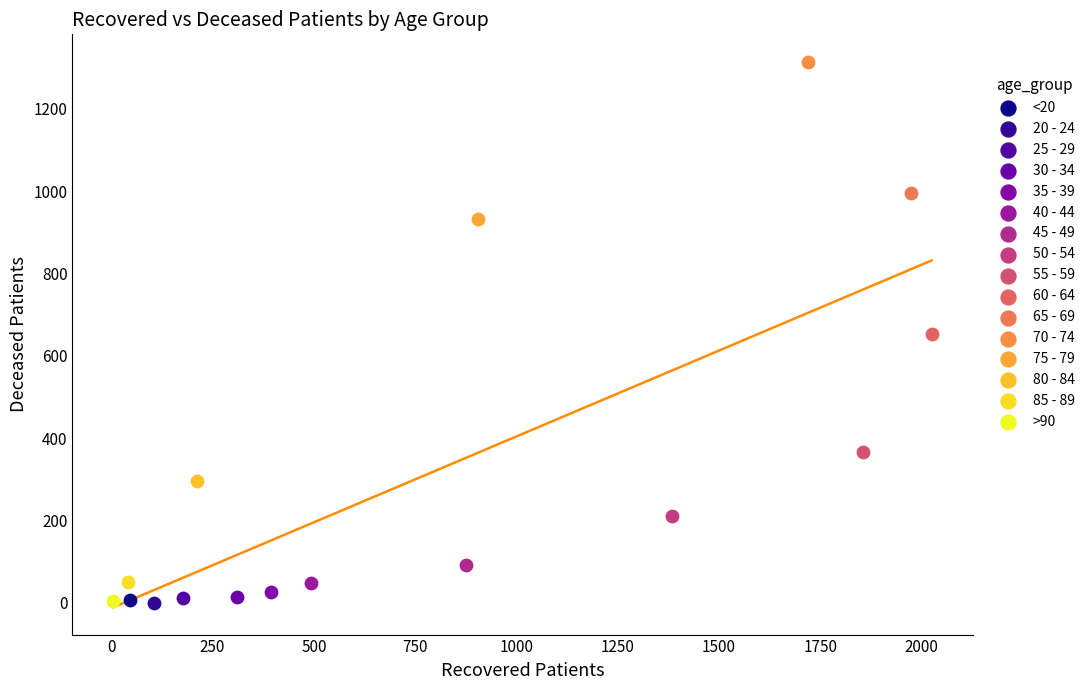

What are all the series names shown in the legend?

<20, 20 - 24, 25 - 29, 30 - 34, 35 - 39, 40 - 44, 45 - 49, 50 - 54, 55 - 59, 60 - 64, 65 - 69, 70 - 74, 75 - 79, 80 - 84, 85 - 89, >90